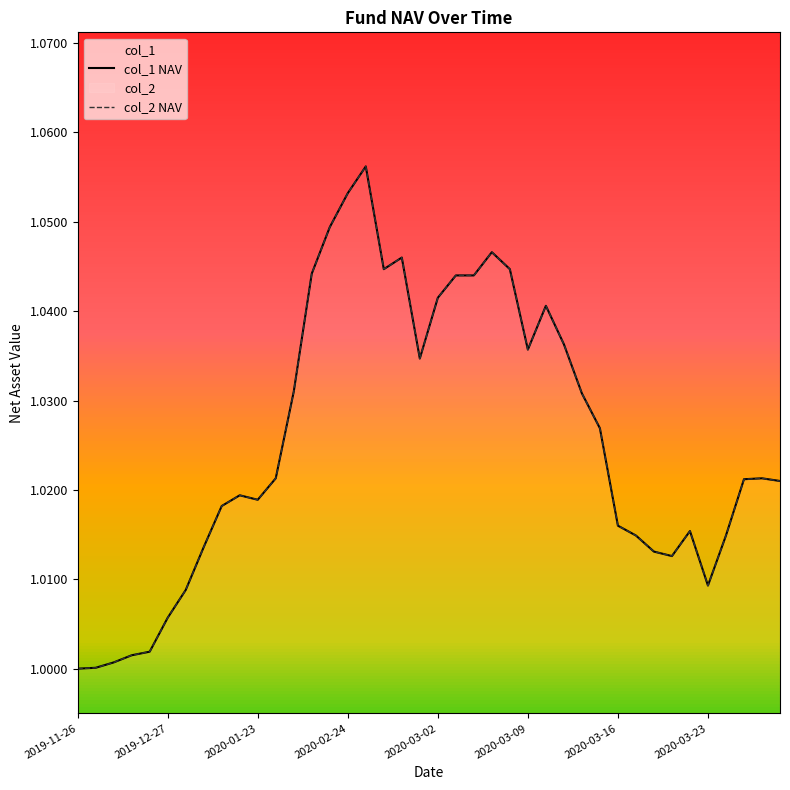

How many categories are shown in the chart?

40